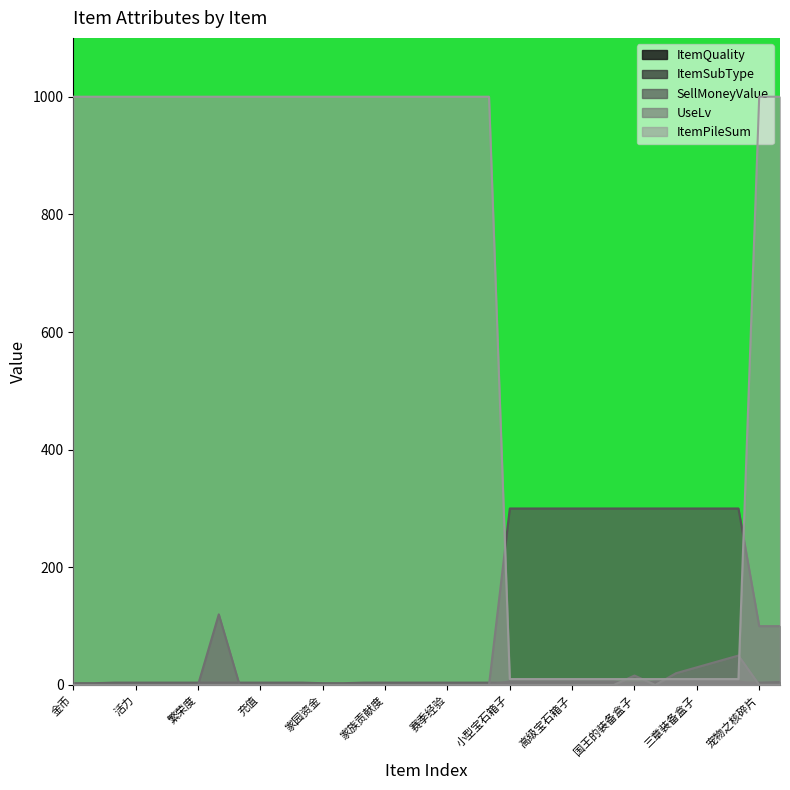

How many values in ItemSubType are above zero?

14